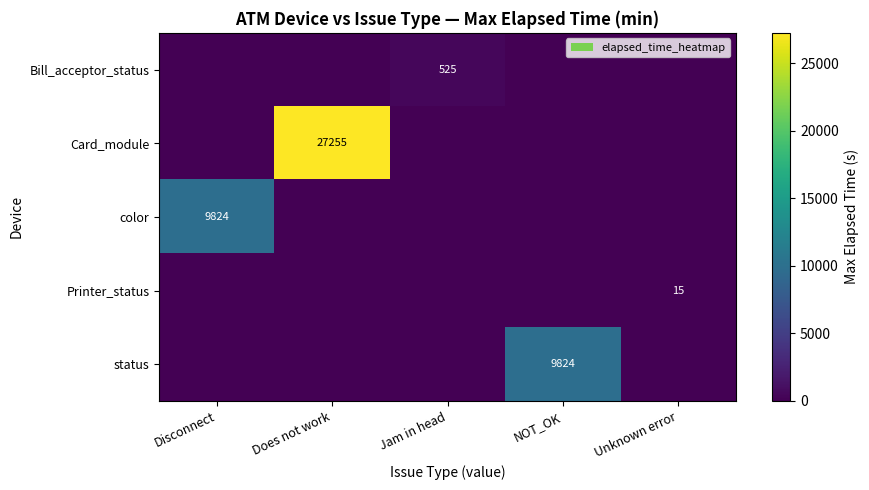

The status series shows 13676 at NOT_OK. True or false?

False